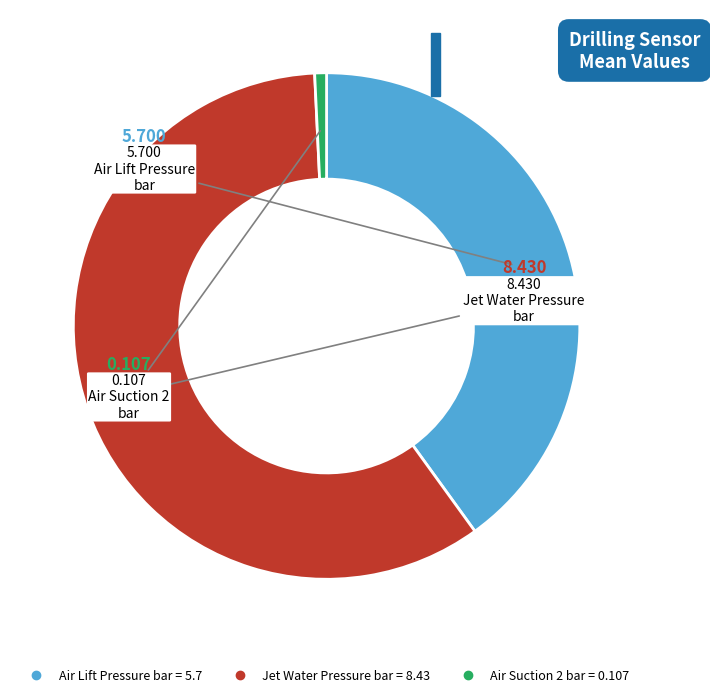

Between Air Suction 2 bar and Air Lift Pressure bar, which is larger?

Air Lift Pressure bar